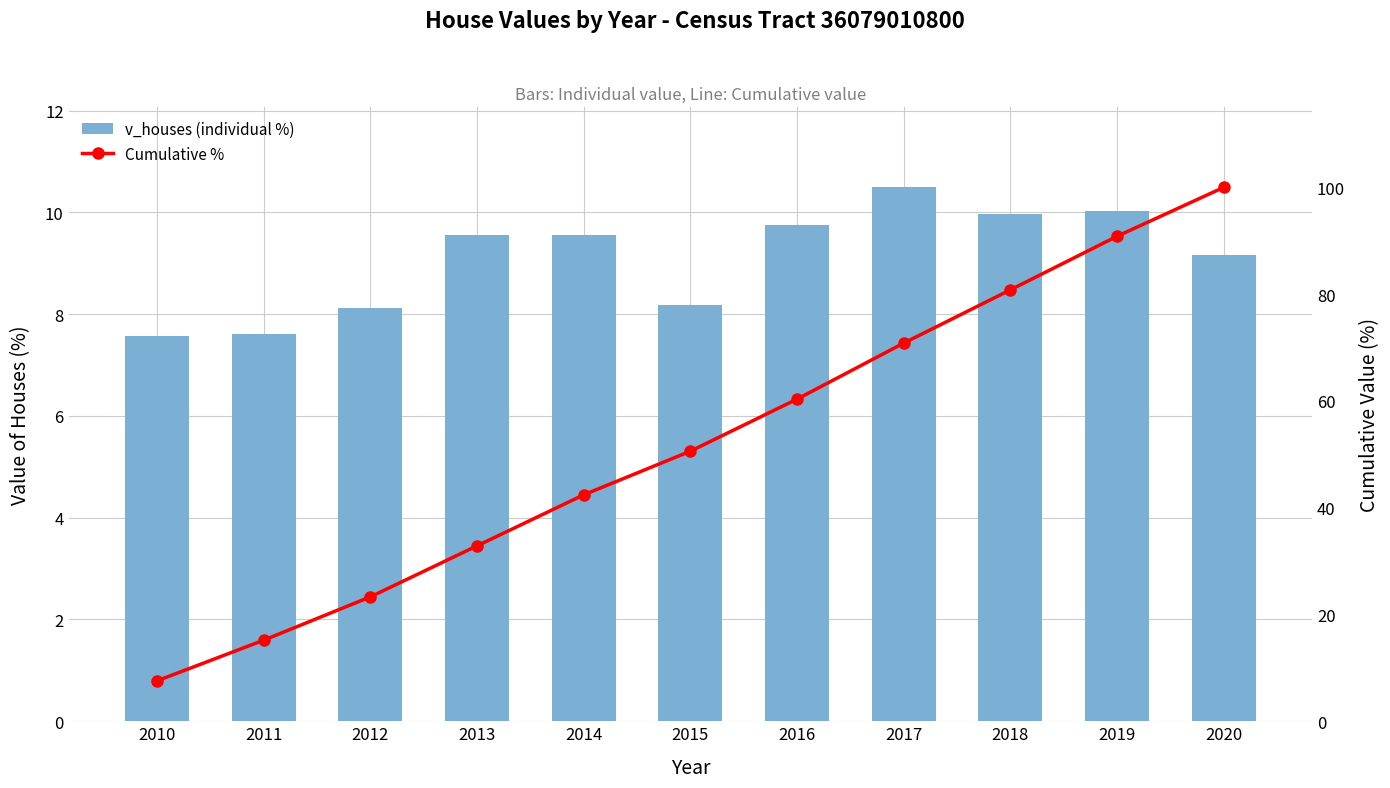

How many distinct data groups are displayed?

2